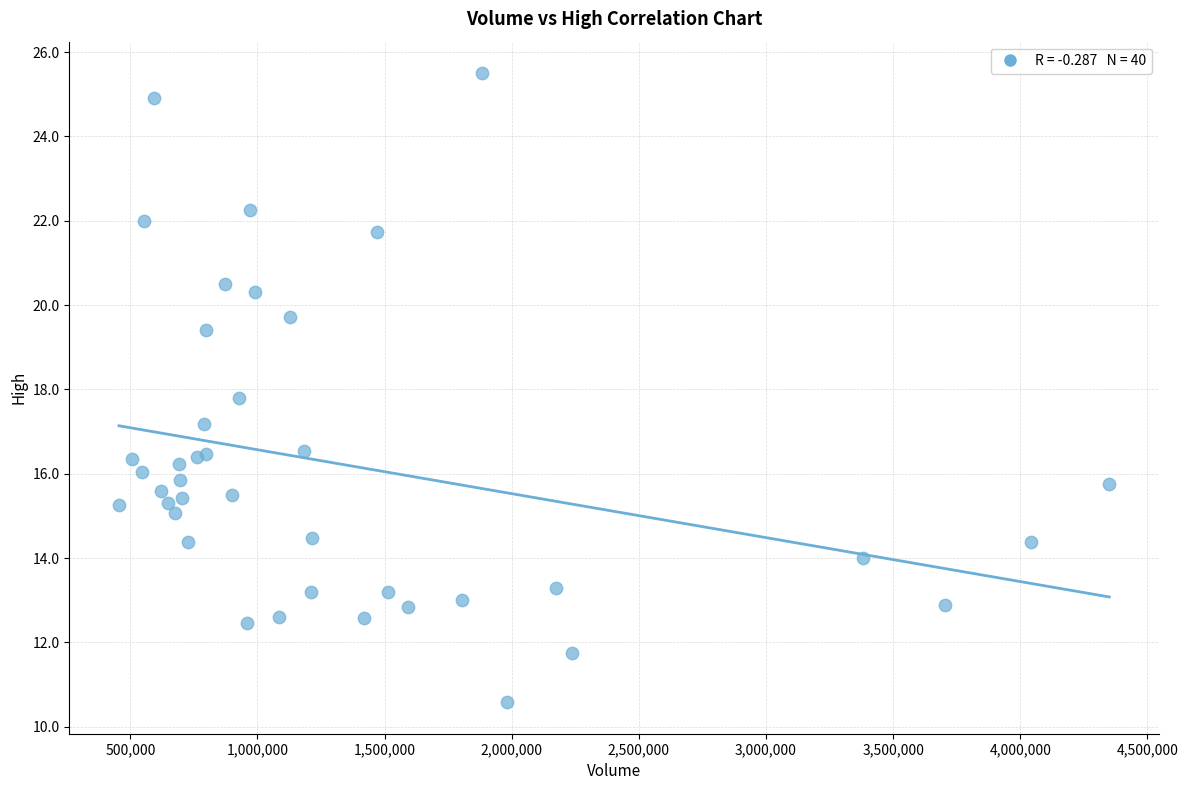

What Y value in the scatter plot is closest to 18?

17.8